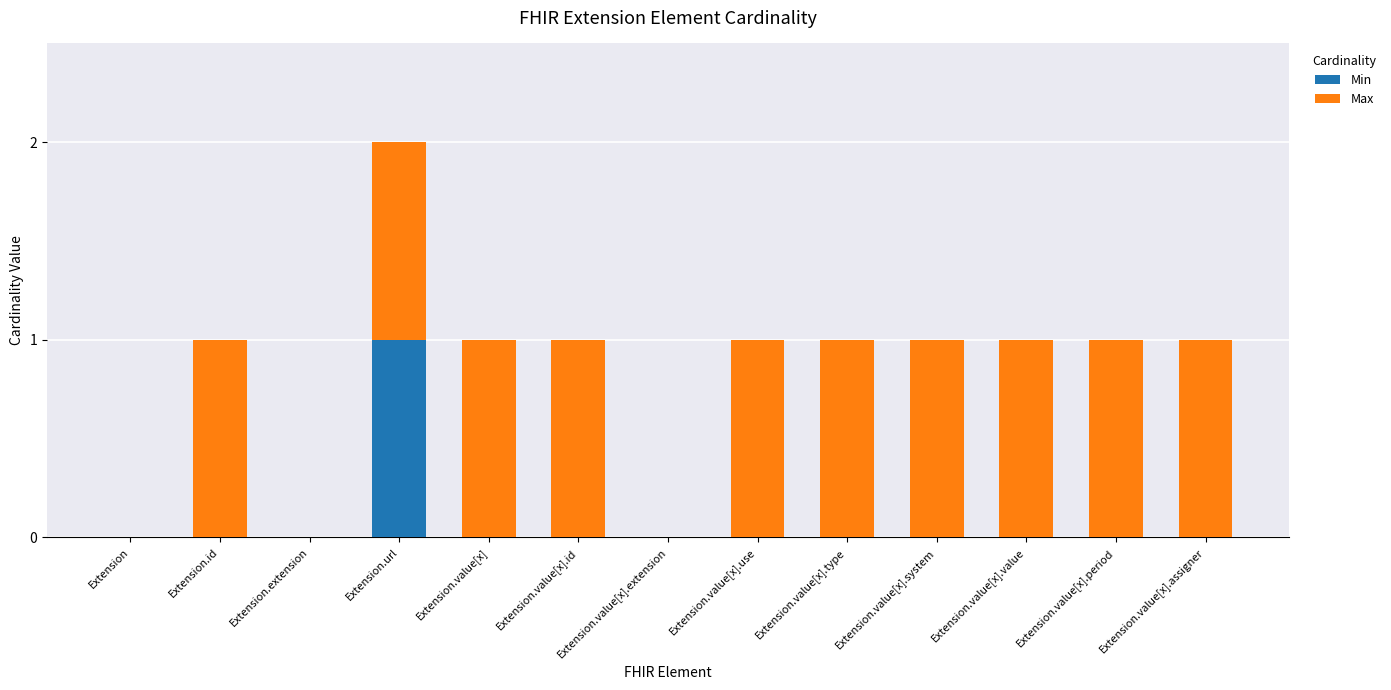

At which label does Min reach its peak?

Extension.url